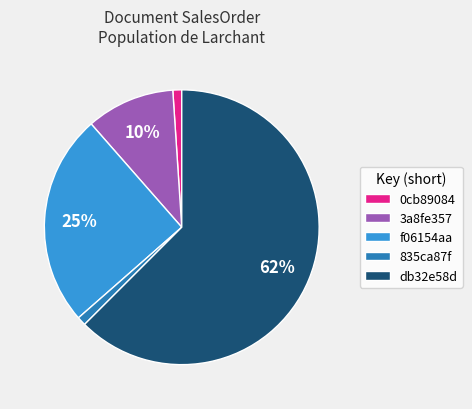

What percentage is the 835ca87f slice, to the nearest percent?

1%